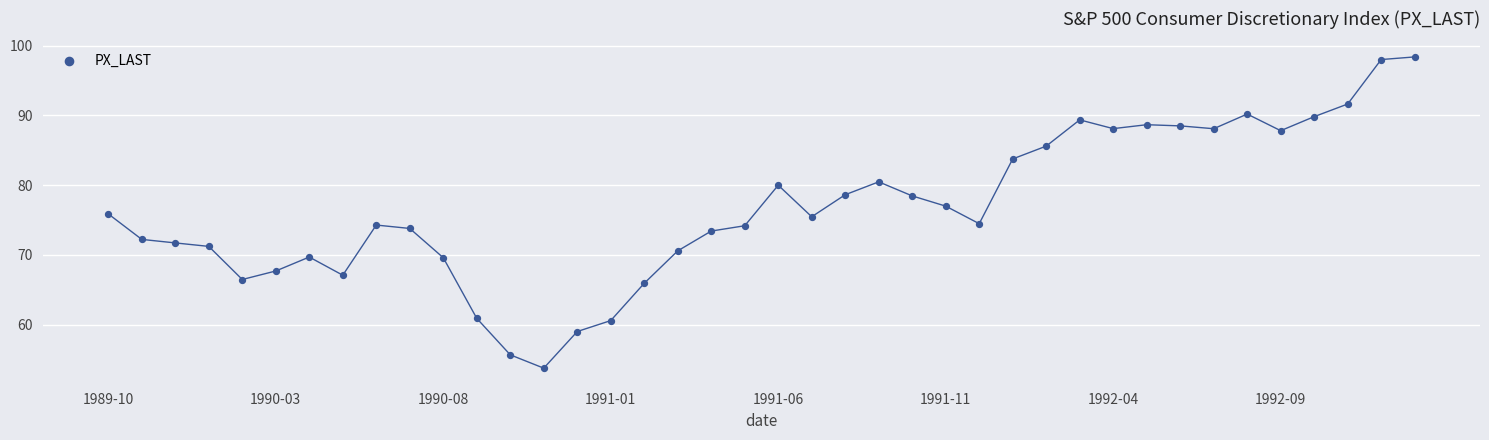

What is the range of Y values (max minus min)?

44.6